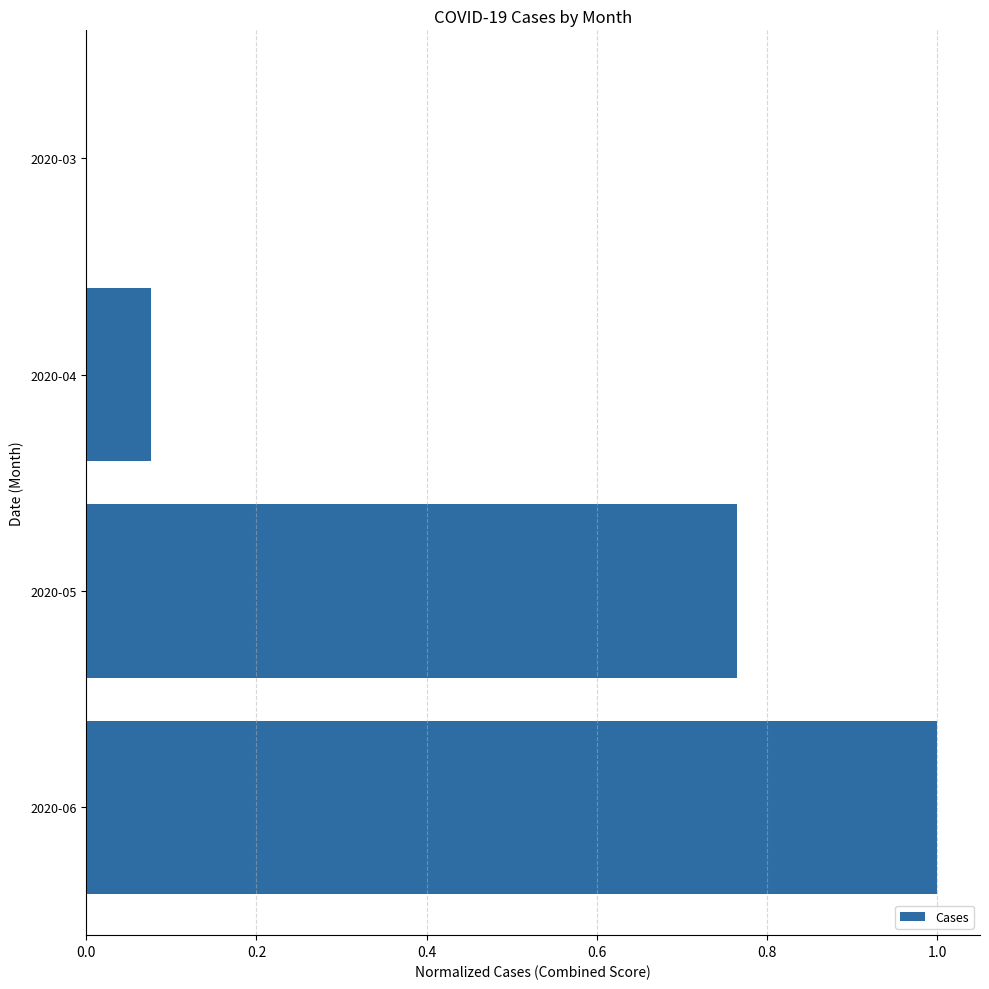

What is the average value?

0.5